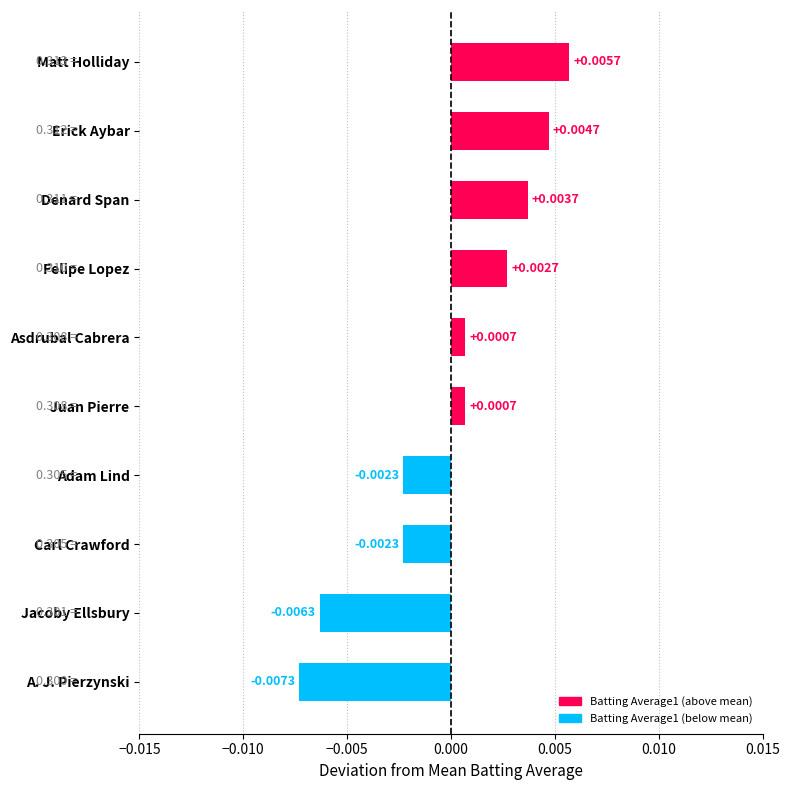

Between Felipe Lopez and Juan Pierre, which is larger?

Felipe Lopez